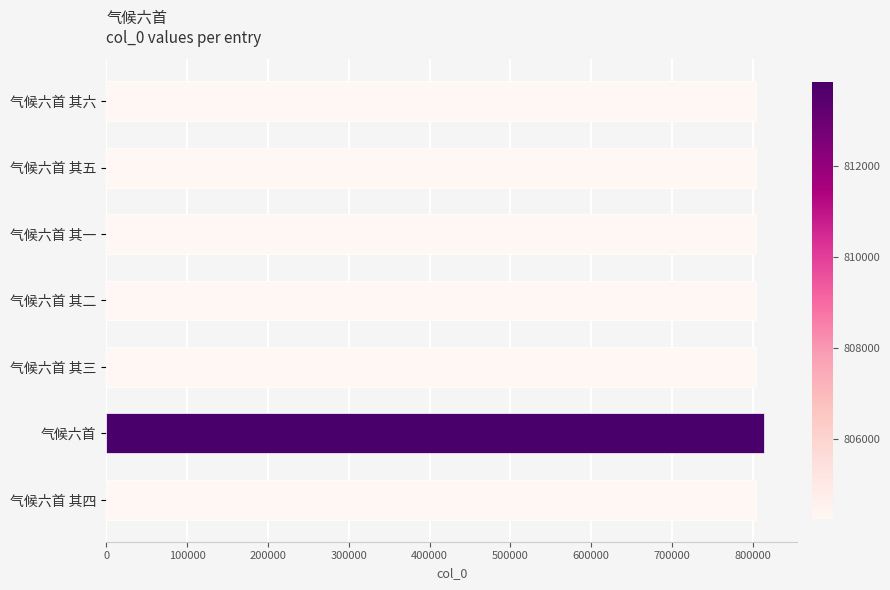

What is the sum of the values at 气候六首 其四 and 气候六首 其一?

1608493